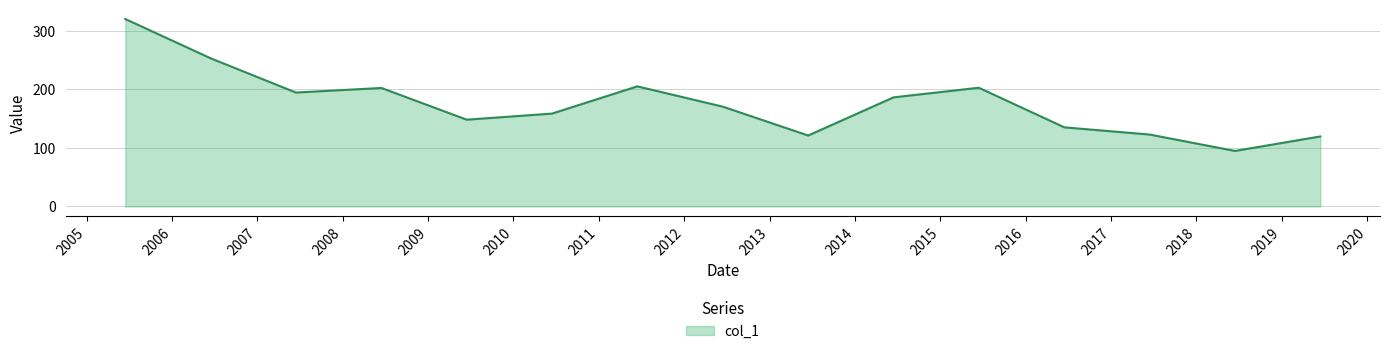

What is the minimum value shown in the chart?

94.8